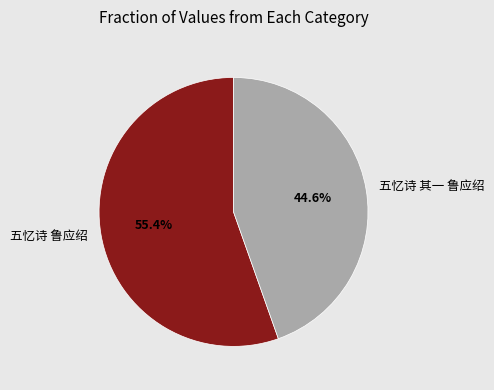

What percentage is the 五忆诗 其一 鲁应绍 slice, to the nearest percent?

45%